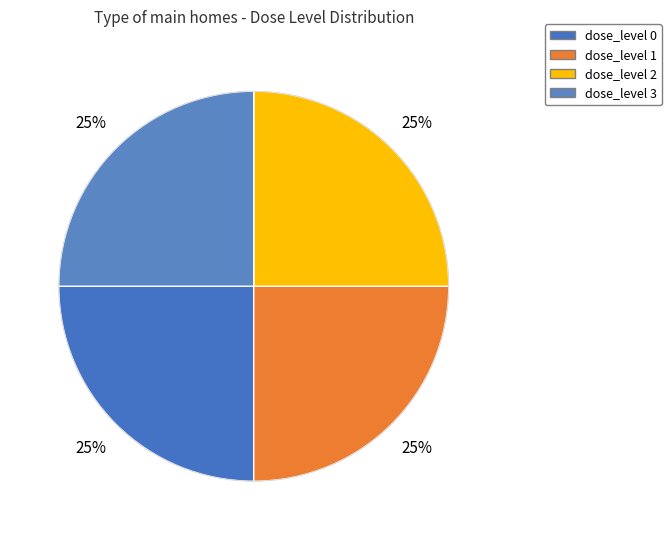

Which category has the smallest portion of the pie?

dose_level 1